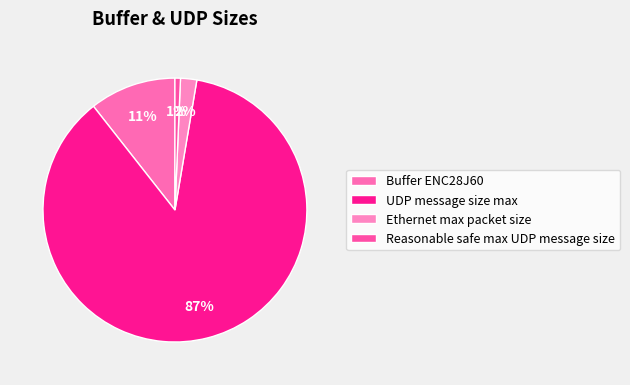

Is it true that Buffer ENC28J60 is 11% of the pie?

True